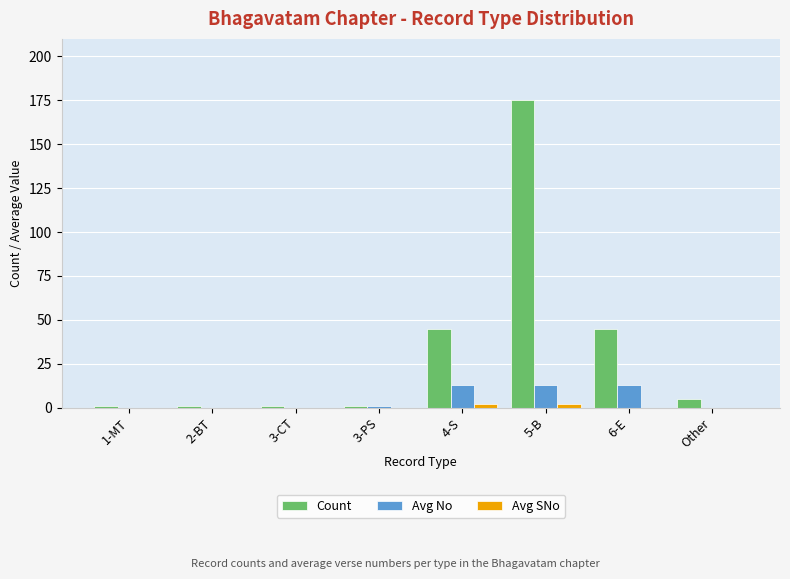

Count the number of categories in the chart.

8